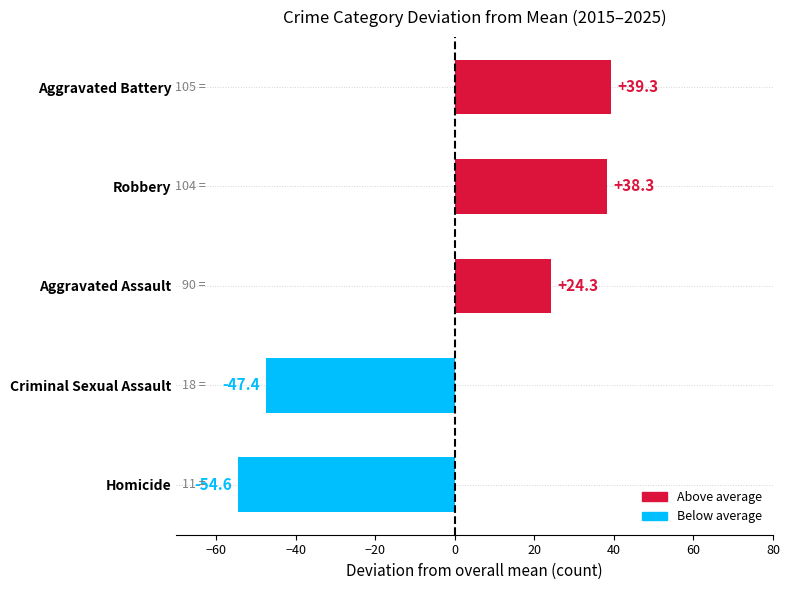

List the labels in order of value, smallest first.

Homicide, Criminal Sexual Assault, Aggravated Assault, Robbery, Aggravated Battery